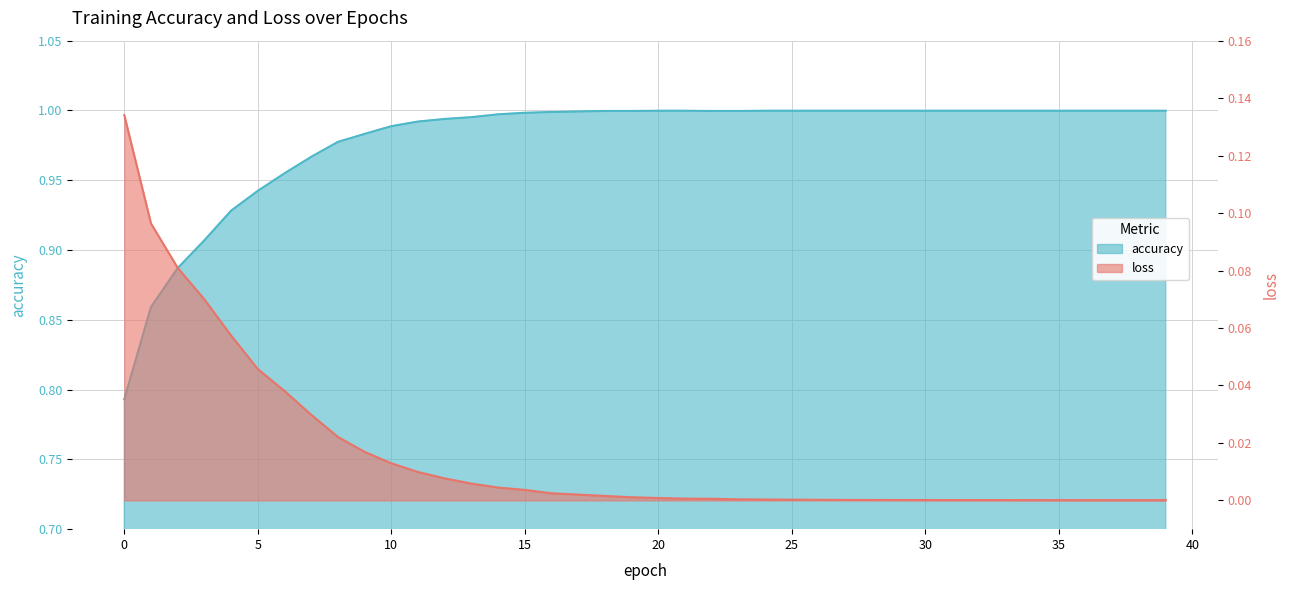

At how many categories does at least one series exceed 0?

40